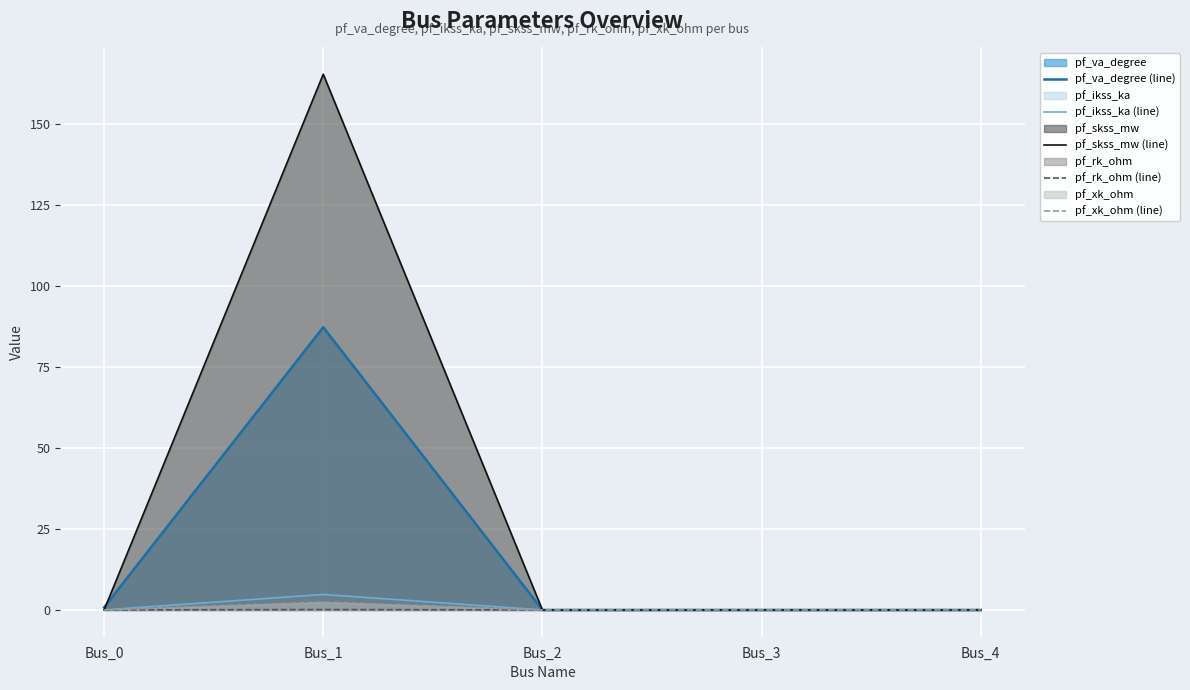

The value of pf_va_degree (line) at Bus_2 is 0.0. True or false?

True